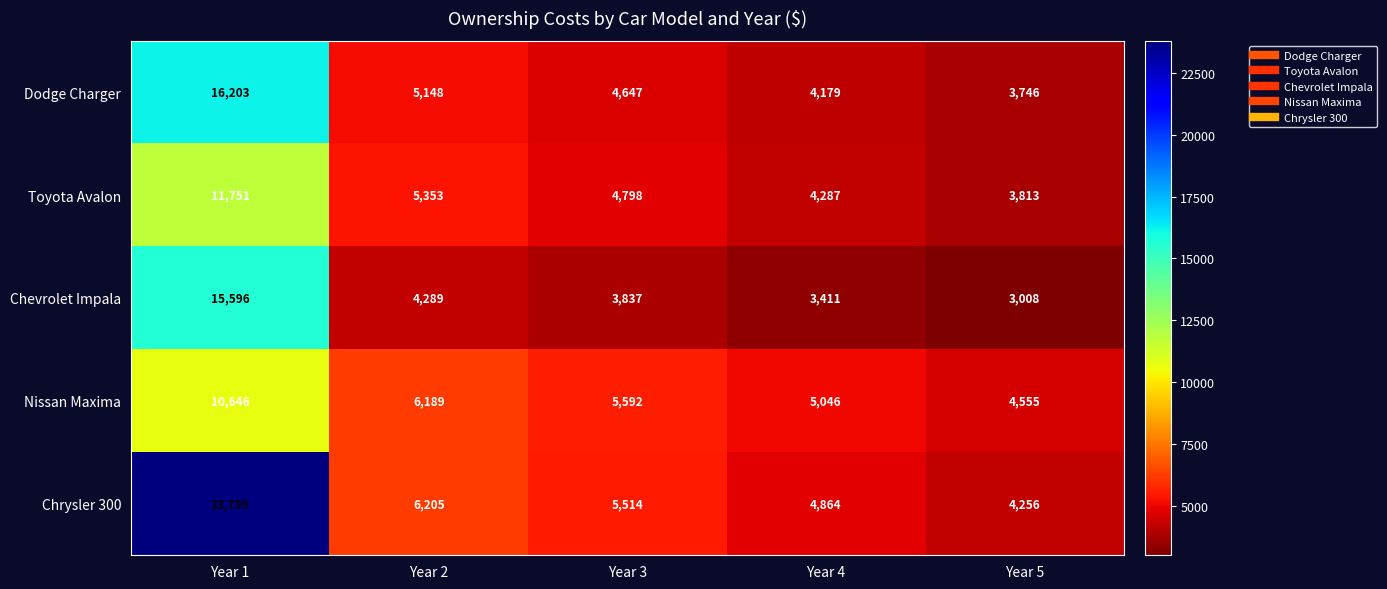

At which category is the sum across all series the highest?

Year 1